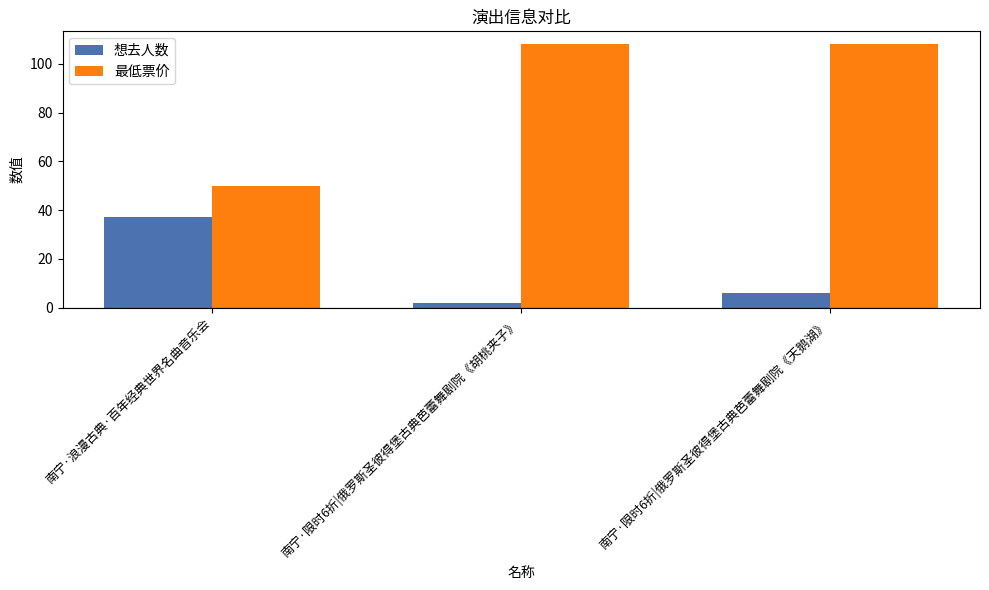

What is the average value of the 想去人数 series?

15